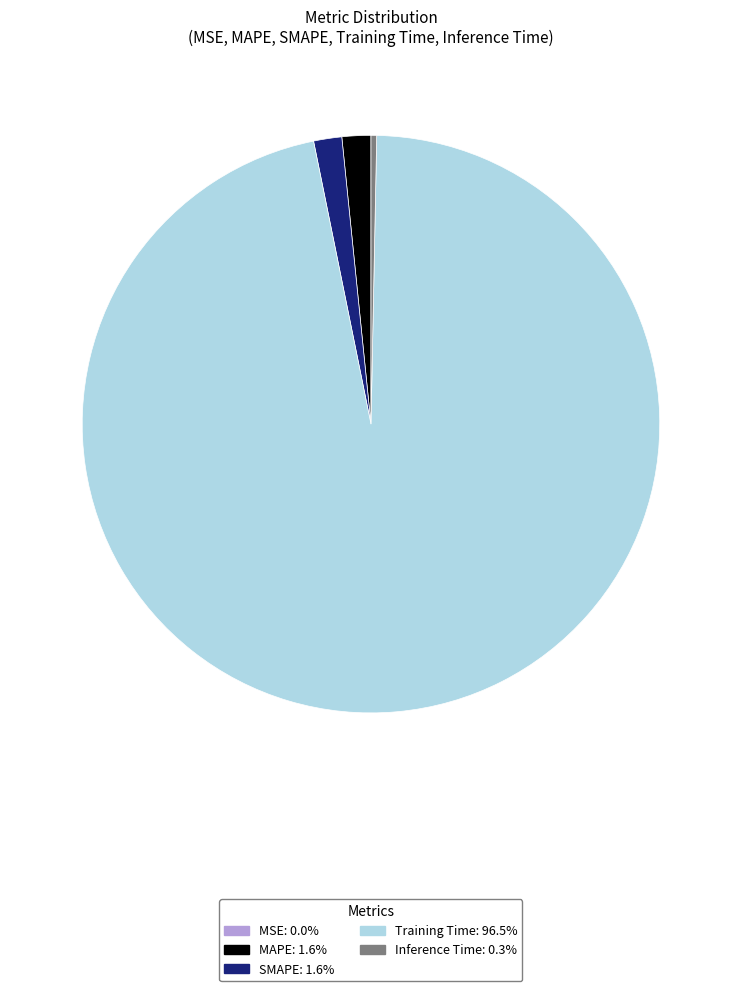

Which slice represents more than half of the pie?

Training Time